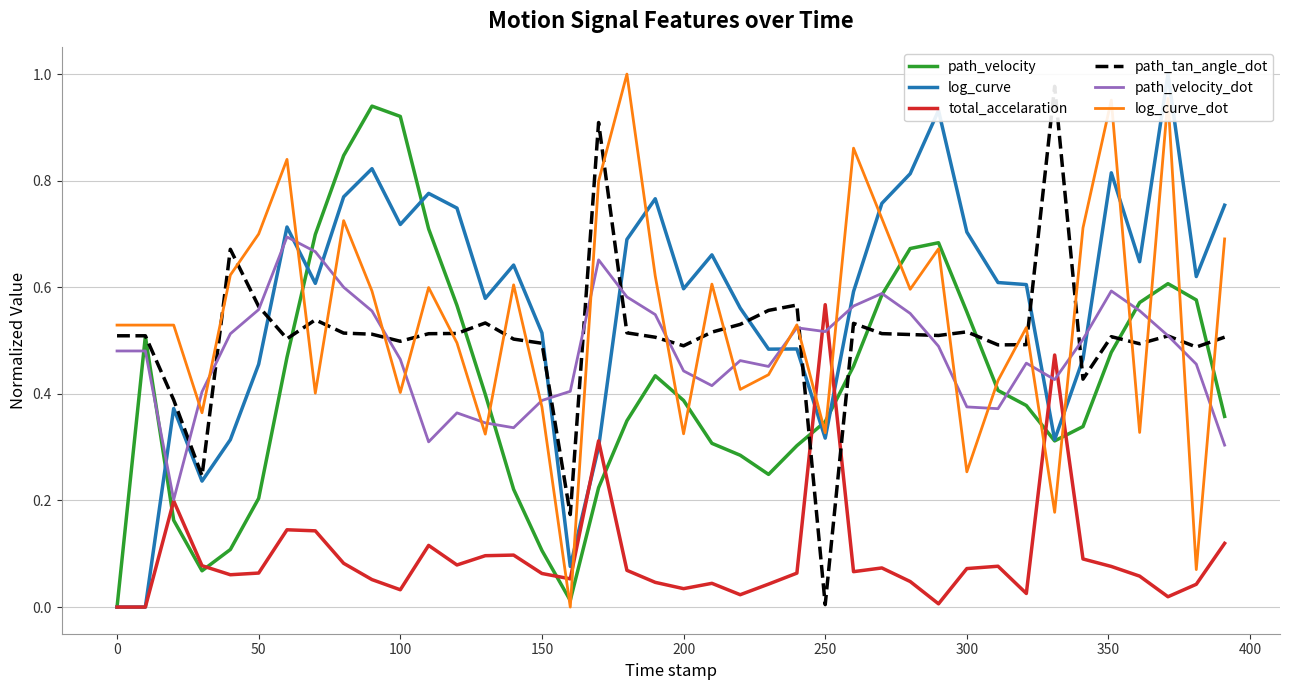

After their last crossing, which series has the higher values: path_tan_angle_dot or path_velocity_dot?

path_tan_angle_dot